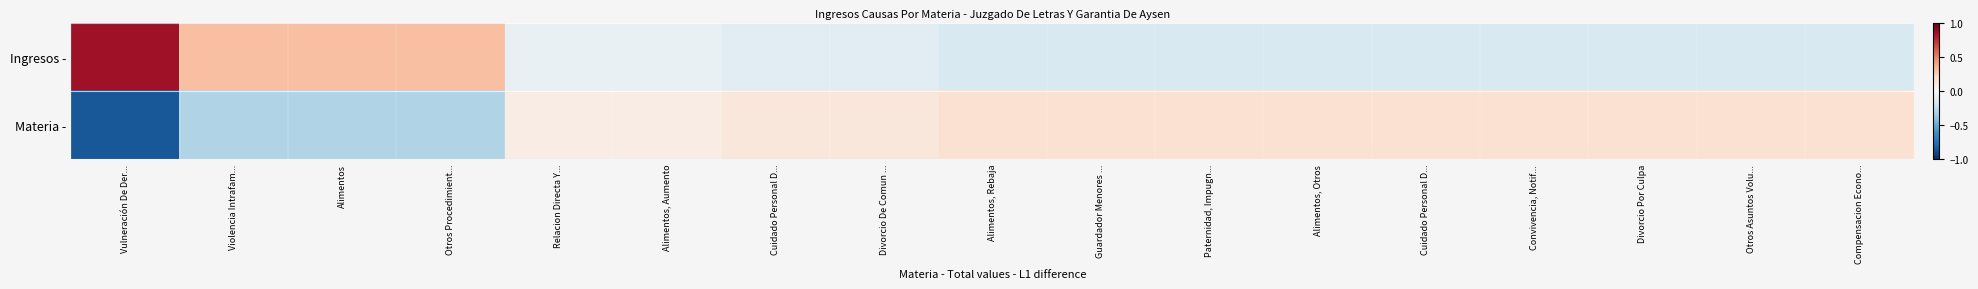

Reading left to right, transcribe all the data shown in this chart.

Ingresos -: Vulneración De Der...=0.8	Violencia Intrafam...=0.3	Alimentos=0.3	Otros Procedimient...=0.3	Relacion Directa Y...=-0.1	Alimentos, Aumento=-0.1	Cuidado Personal D...=-0.1	Divorcio De Comun ...=-0.1	Alimentos, Rebaja=-0.2	Guardador Menores ...=-0.2	Paternidad, Impugn...=-0.2	Alimentos, Otros=-0.2	Cuidado Personal D...=-0.2	Convivencia, Notif...=-0.2	Divorcio Por Culpa=-0.2	Otros Asuntos Volu...=-0.2	Compensacion Econo...=-0.2
Materia -: Vulneración De Der...=-0.8	Violencia Intrafam...=-0.3	Alimentos=-0.3	Otros Procedimient...=-0.3	Relacion Directa Y...=0.1	Alimentos, Aumento=0.1	Cuidado Personal D...=0.1	Divorcio De Comun ...=0.1	Alimentos, Rebaja=0.2	Guardador Menores ...=0.2	Paternidad, Impugn...=0.2	Alimentos, Otros=0.2	Cuidado Personal D...=0.2	Convivencia, Notif...=0.2	Divorcio Por Culpa=0.2	Otros Asuntos Volu...=0.2	Compensacion Econo...=0.2